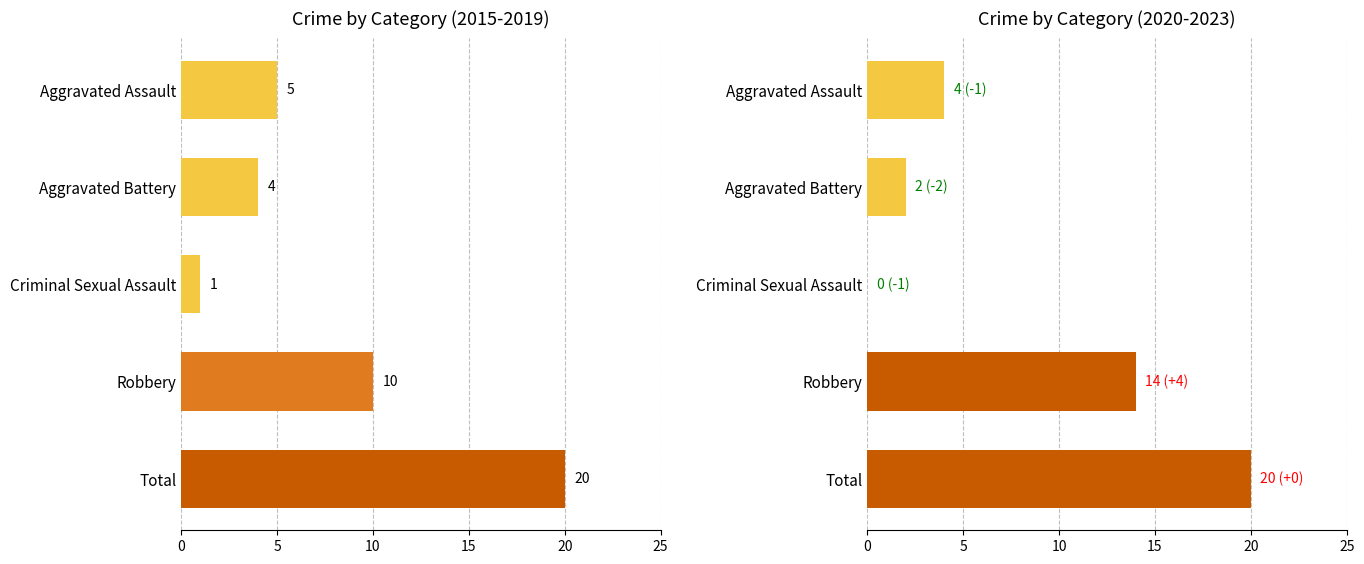

How many values are between 2 and 14?

3